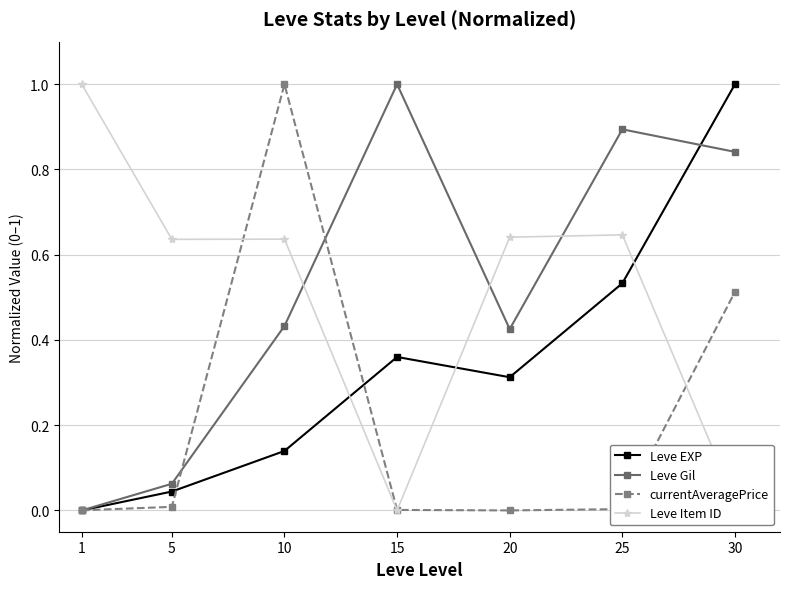

True or false: Leve Item ID and Leve EXP cross at least once.

True